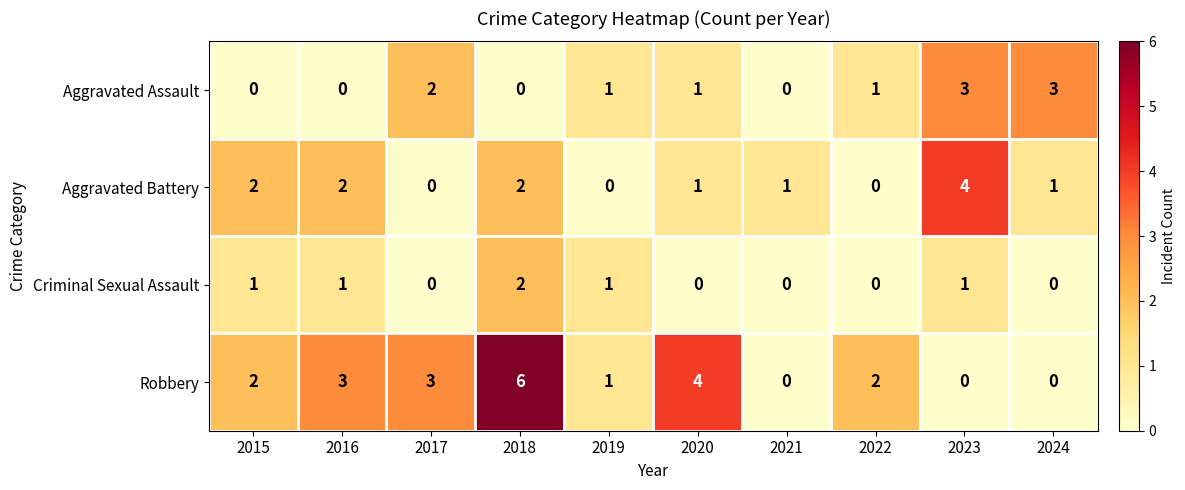

Is the value of Criminal Sexual Assault at 2016 greater than the value of Robbery at 2024?

Yes